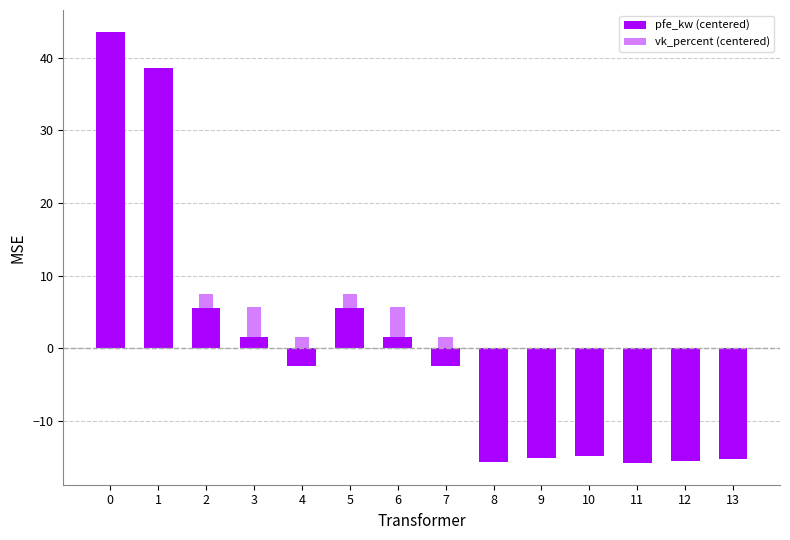

What are all the series names shown in the legend?

pfe_kw (centered), vk_percent (centered)